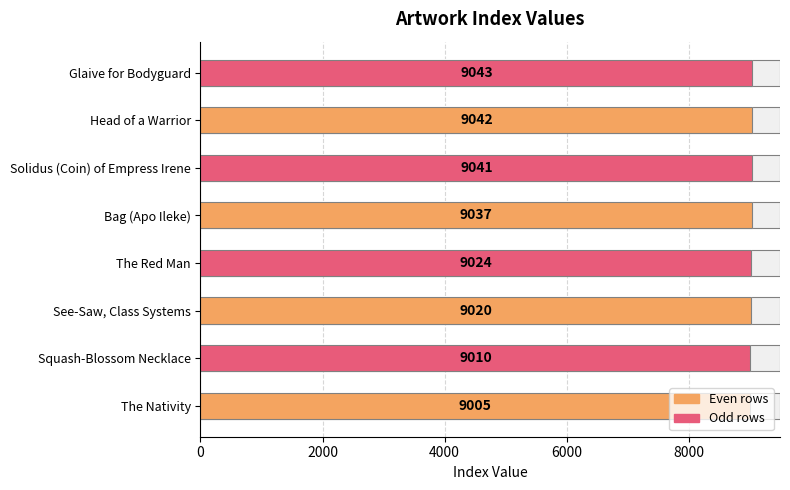

The value at The Nativity is 9005. True or false?

True